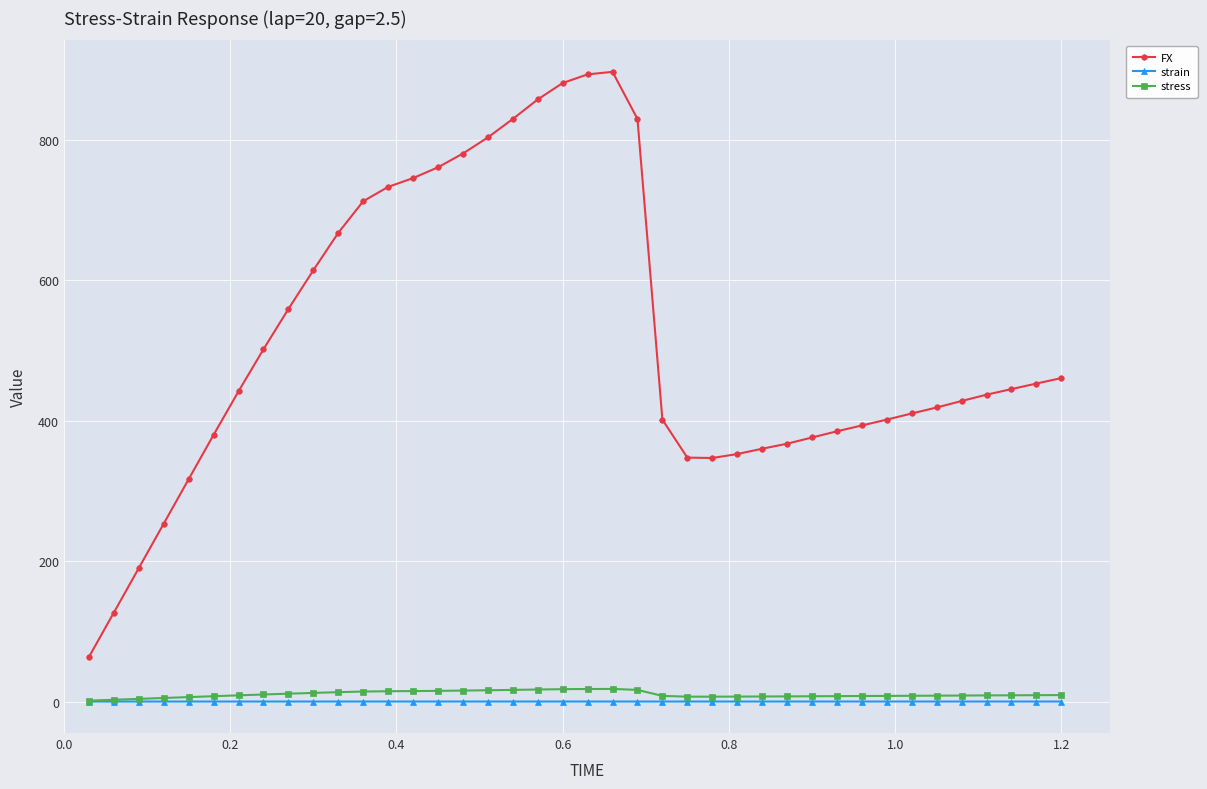

Which series has the widest spread of values?

FX